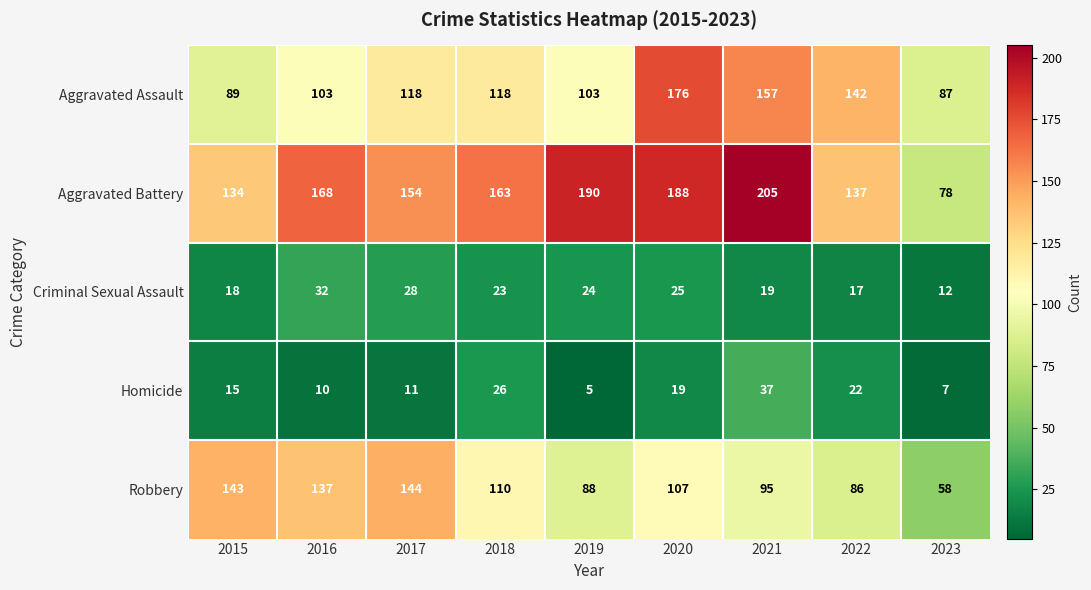

How many series are shown in this chart?

5